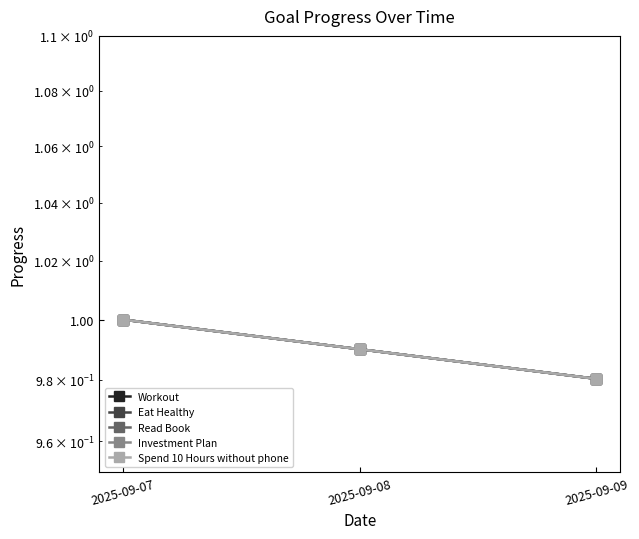

Reading left to right, transcribe all the data shown in this chart.

Workout: 1.0	1.0	1.0
Eat Healthy: 1.0	1.0	1.0
Read Book: 1.0	1.0	1.0
Investment Plan: 1.0	1.0	1.0
Spend 10 Hours without phone: 1.0	1.0	1.0